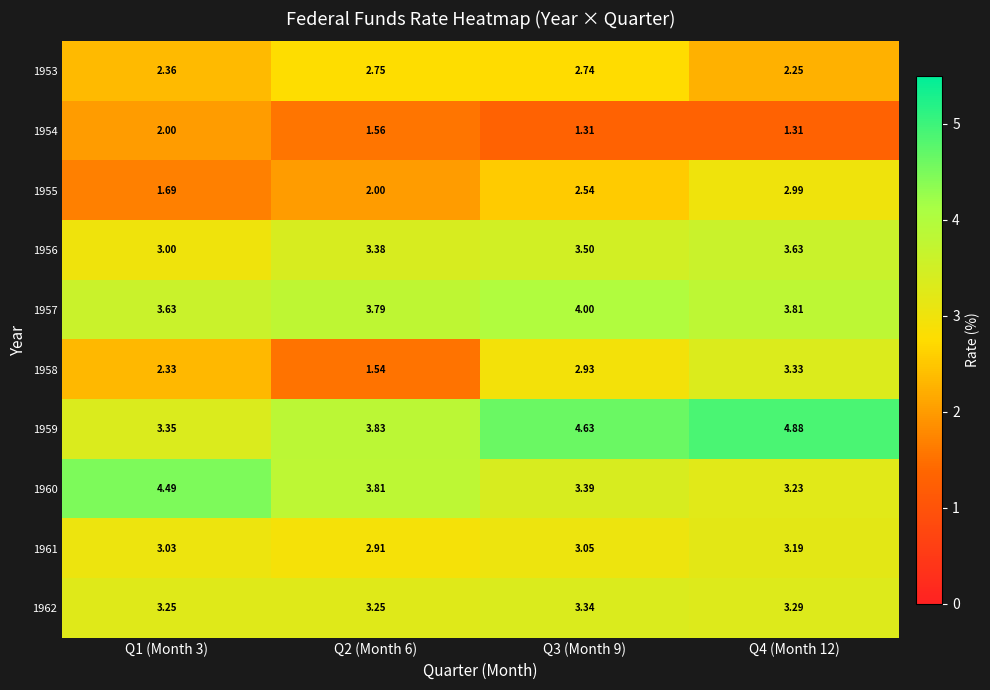

Is the value of 1961 at Q2 (Month 6) greater than the value of 1957 at Q1 (Month 3)?

No